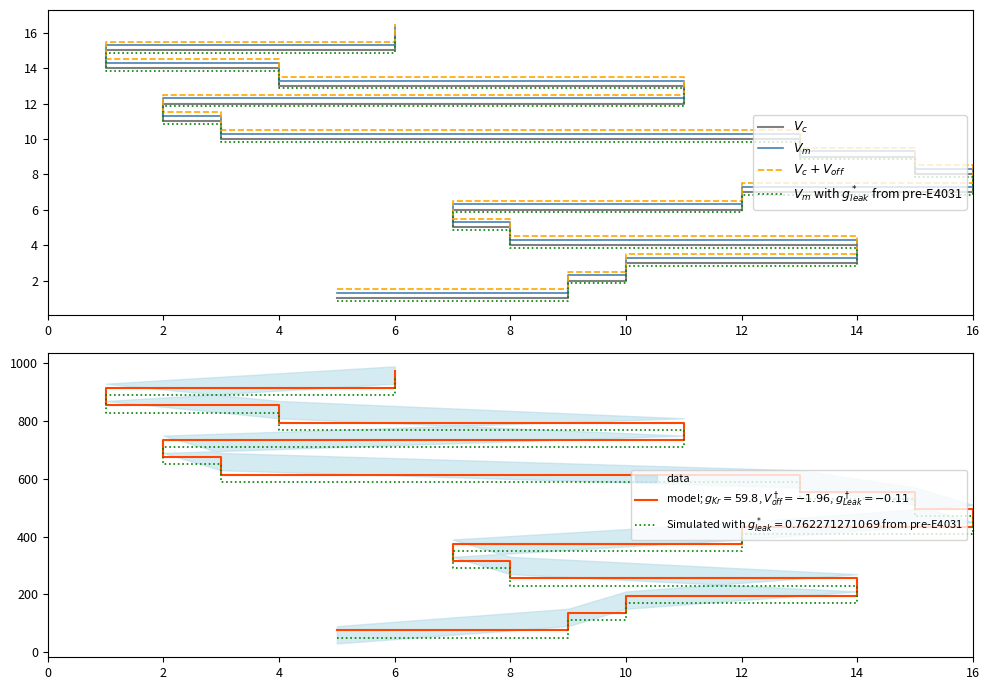

Which has a higher value, 8 or 10?

10